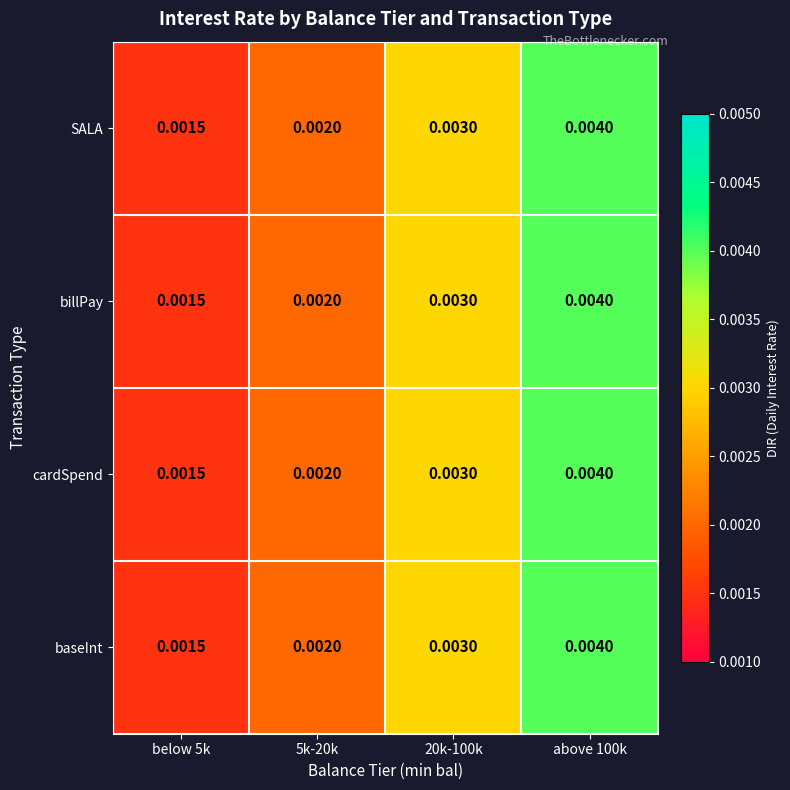

Is the value of billPay at 20k-100k greater than the value of baseInt at above 100k?

No